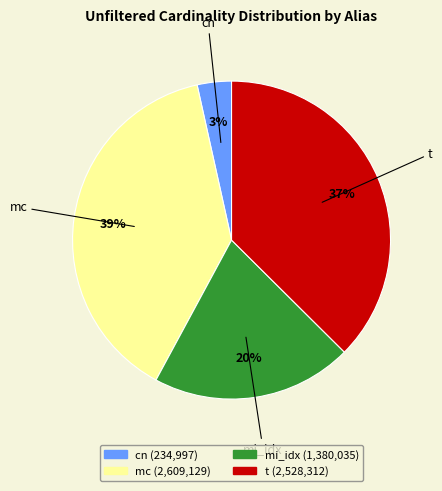

What percentage is the mi_idx slice, to the nearest percent?

20%